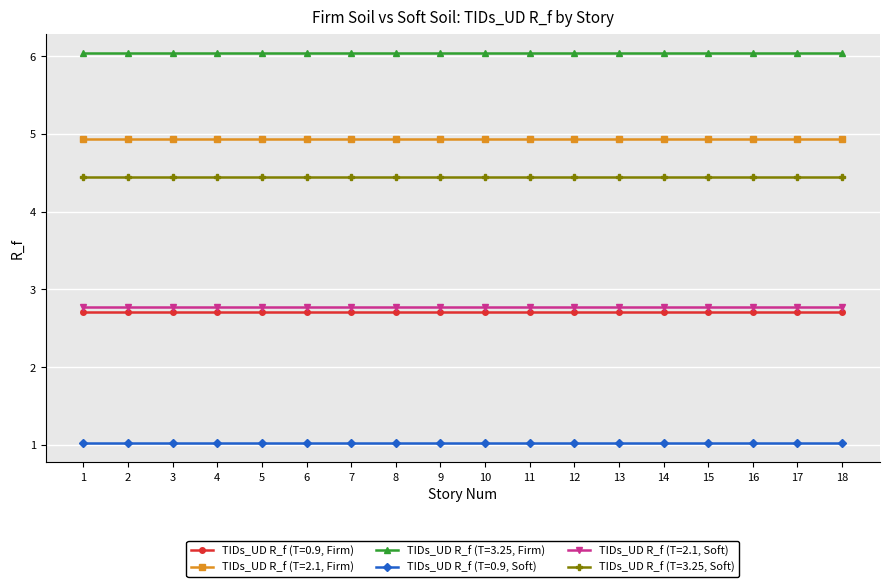

What are all the series names shown in the legend?

TIDs_UD R_f (T=0.9, Firm), TIDs_UD R_f (T=2.1, Firm), TIDs_UD R_f (T=3.25, Firm), TIDs_UD R_f (T=0.9, Soft), TIDs_UD R_f (T=2.1, Soft), TIDs_UD R_f (T=3.25, Soft)